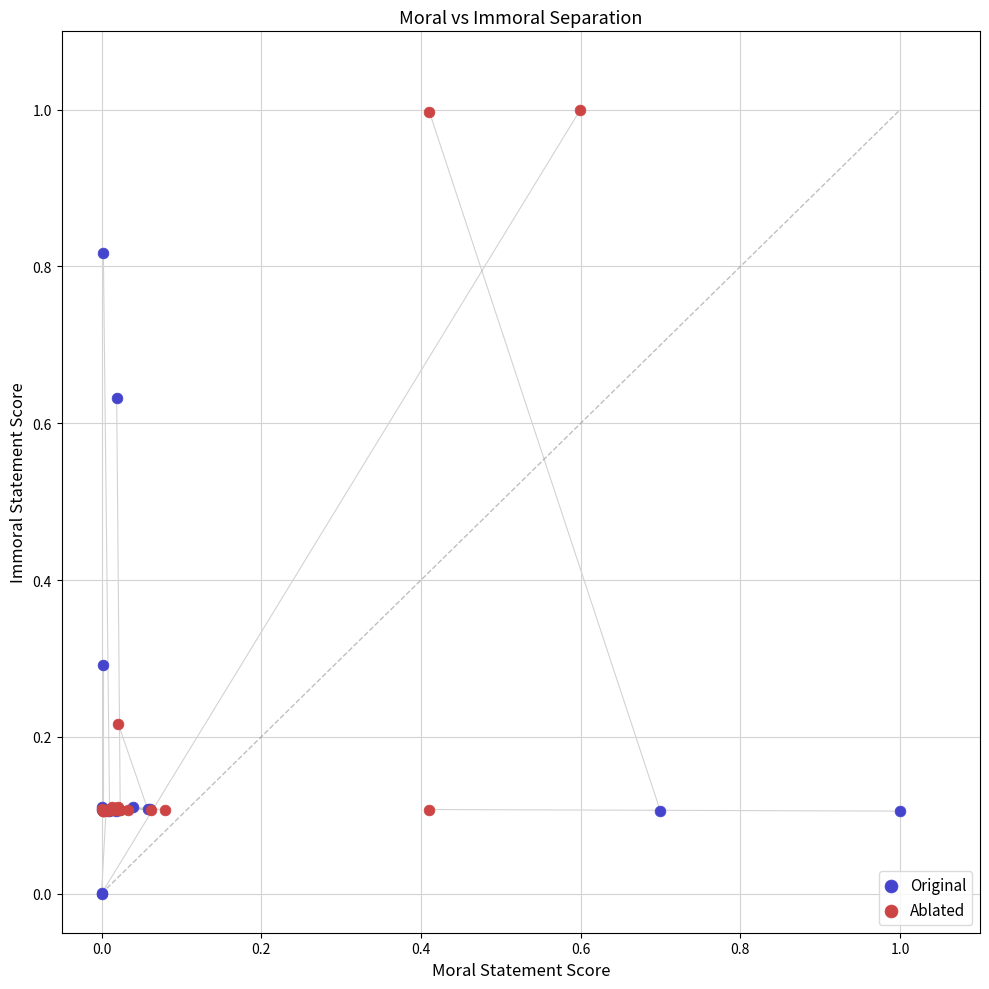

Which series has the largest Y range (max minus min)?

Ablated